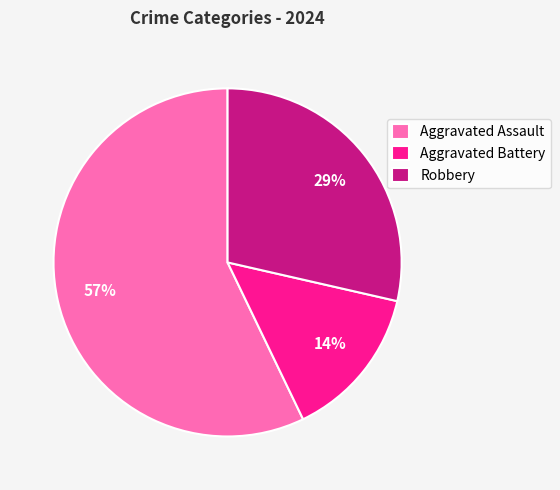

Is the sum of Aggravated Assault and Aggravated Battery greater than half?

Yes